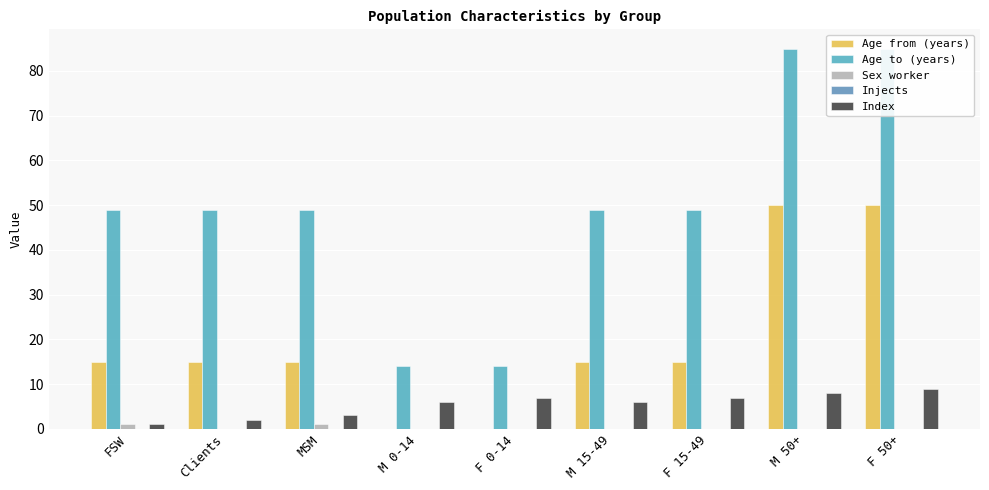

Reading left to right, list all the values displayed in this chart.

Age from (years): FSW=15	Clients=15	MSM=15	M 0-14=0	F 0-14=0	M 15-49=15	F 15-49=15	M 50+=50	F 50+=50
Age to (years): FSW=49	Clients=49	MSM=49	M 0-14=14	F 0-14=14	M 15-49=49	F 15-49=49	M 50+=85	F 50+=85
Sex worker: FSW=1	Clients=0	MSM=1	M 0-14=0	F 0-14=0	M 15-49=0	F 15-49=0	M 50+=0	F 50+=0
Injects: FSW=0	Clients=0	MSM=0	M 0-14=0	F 0-14=0	M 15-49=0	F 15-49=0	M 50+=0	F 50+=0
Index: FSW=1	Clients=2	MSM=3	M 0-14=6	F 0-14=7	M 15-49=6	F 15-49=7	M 50+=8	F 50+=9